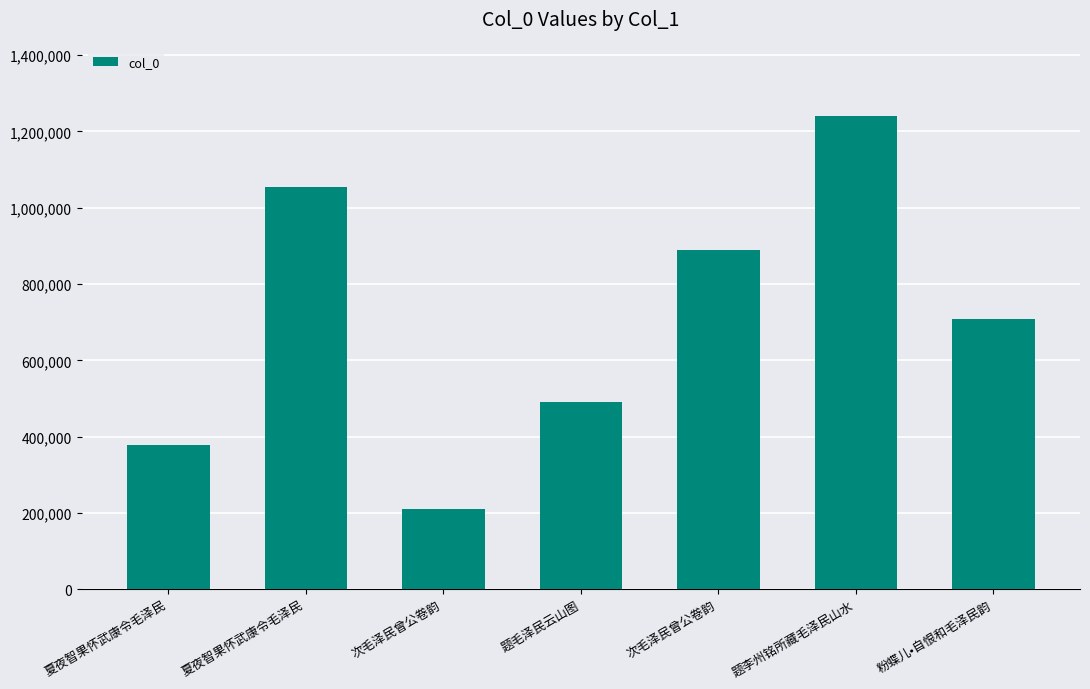

Is it true that the value at 夏夜智果怀武康令毛泽民 is 377730?

True